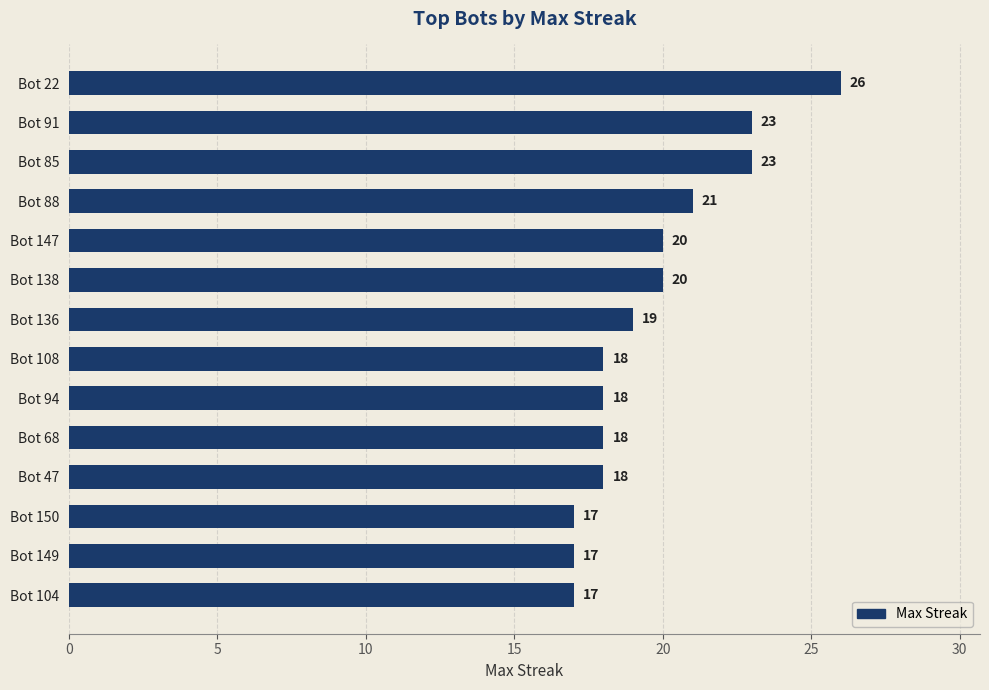

What is the smallest value displayed?

17